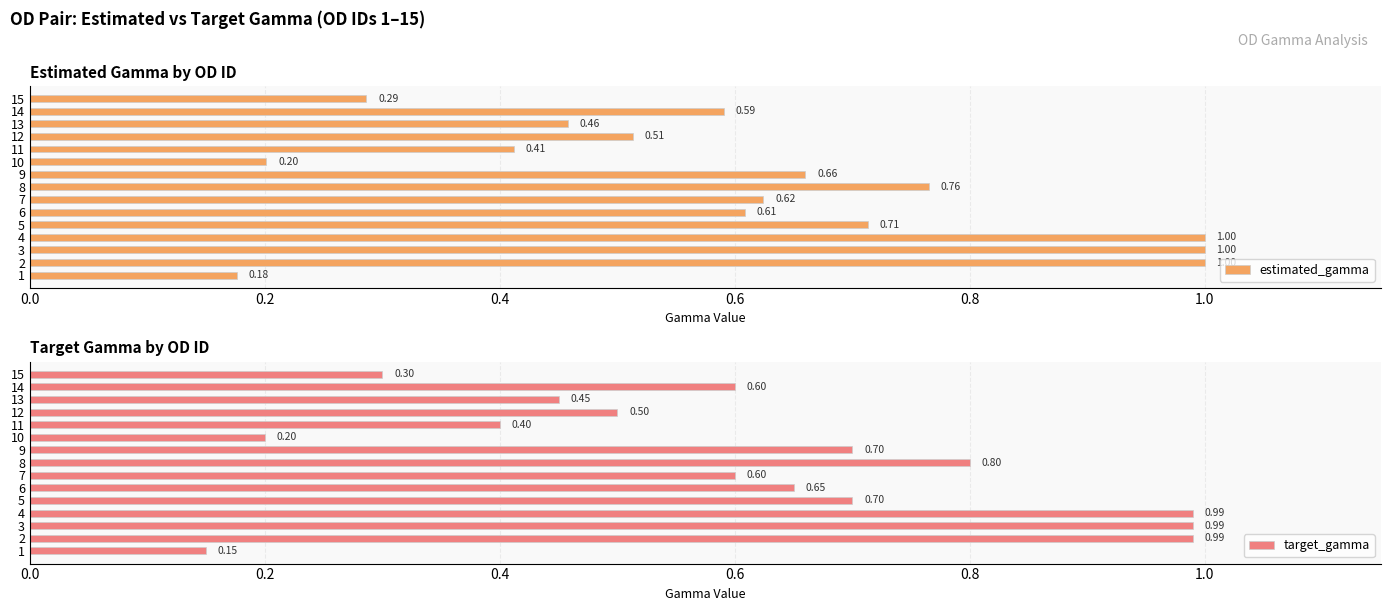

Reading left to right, what are all the values shown in this chart?

estimated_gamma: 0.2	1.0	1.0	1.0	0.7	0.6	0.6	0.8	0.7	0.2	0.4	0.5	0.5	0.6	0.3
target_gamma: 0.1	1.0	1.0	1.0	0.7	0.7	0.6	0.8	0.7	0.2	0.4	0.5	0.5	0.6	0.3